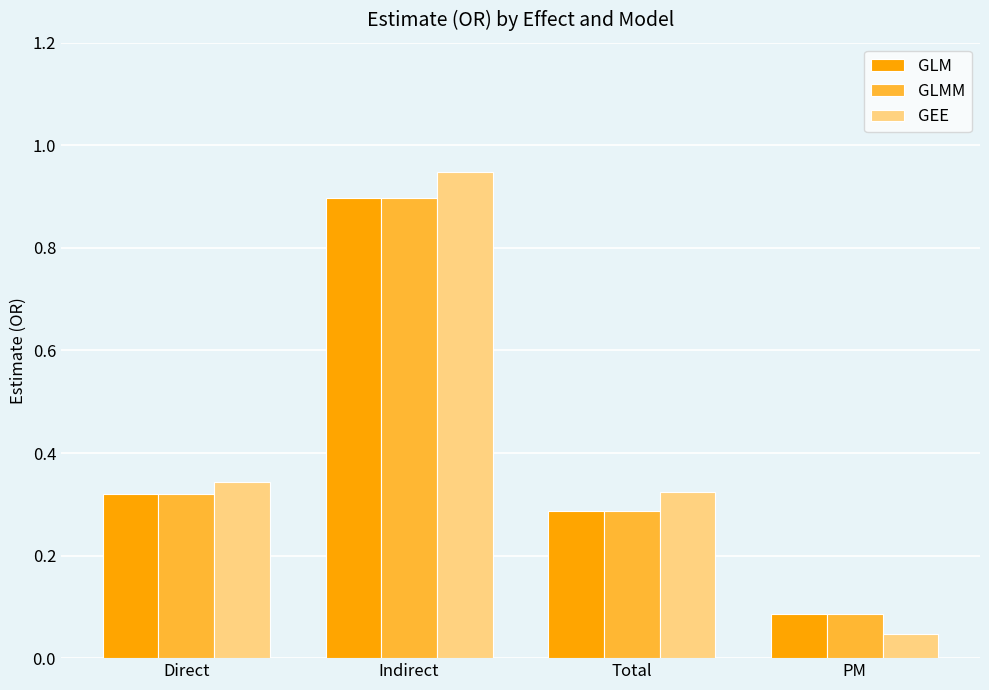

List the labels in order of GLM value, smallest first.

PM, Total, Direct, Indirect